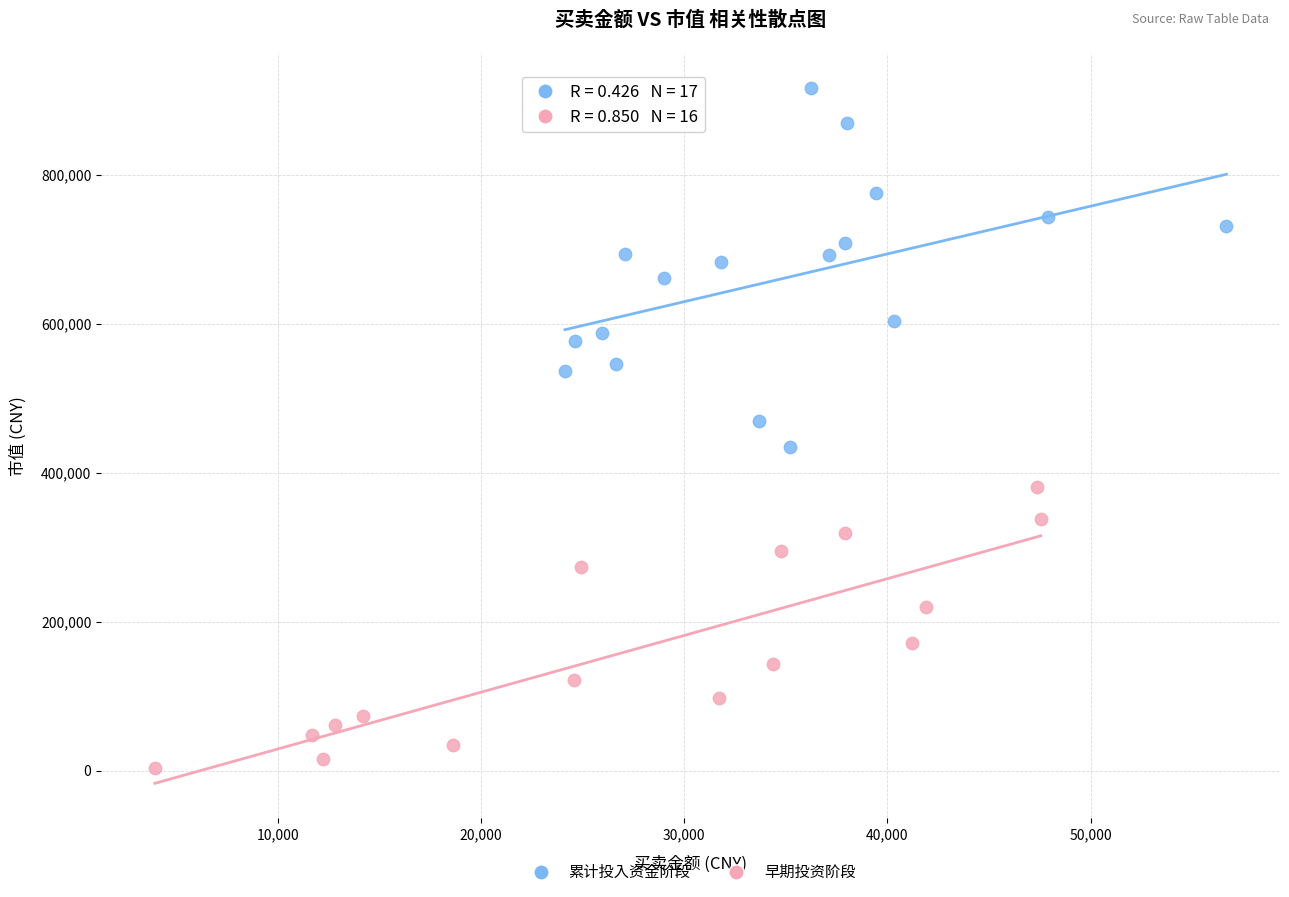

Which series reaches the maximum Y coordinate?

累计投入资金阶段